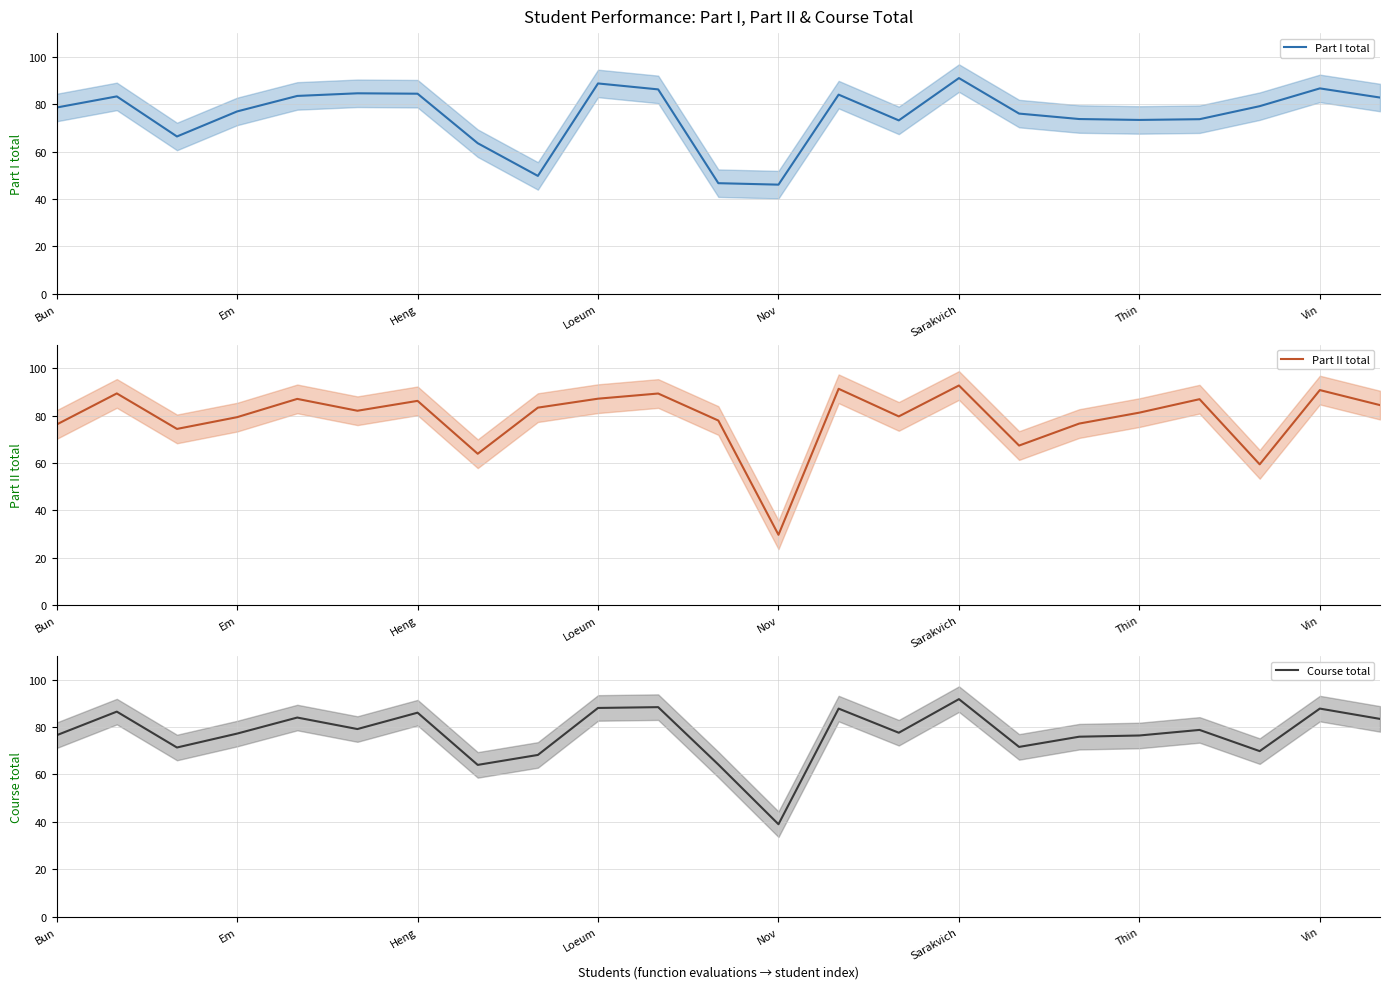

The Part I total series shows 155.2 at Sarakvich. True or false?

False